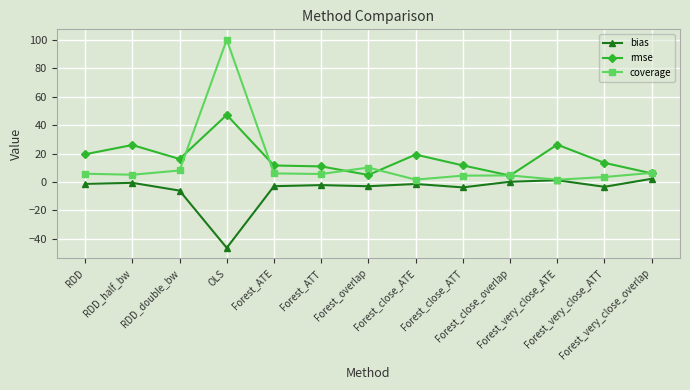

At which label does bias reach its minimum?

OLS